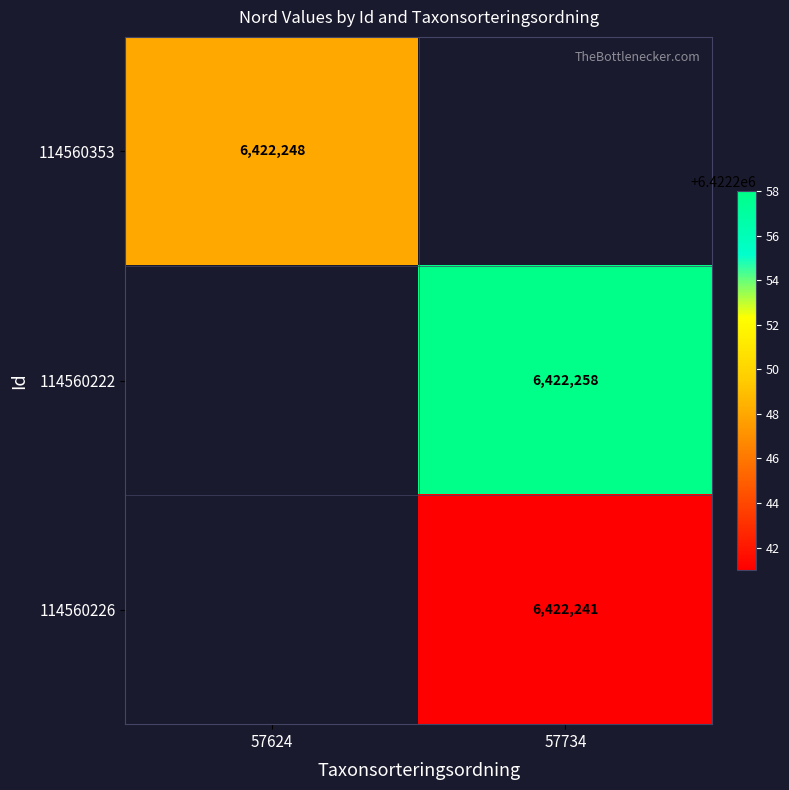

The 114560353 series shows 6422248 at 57624. True or false?

True